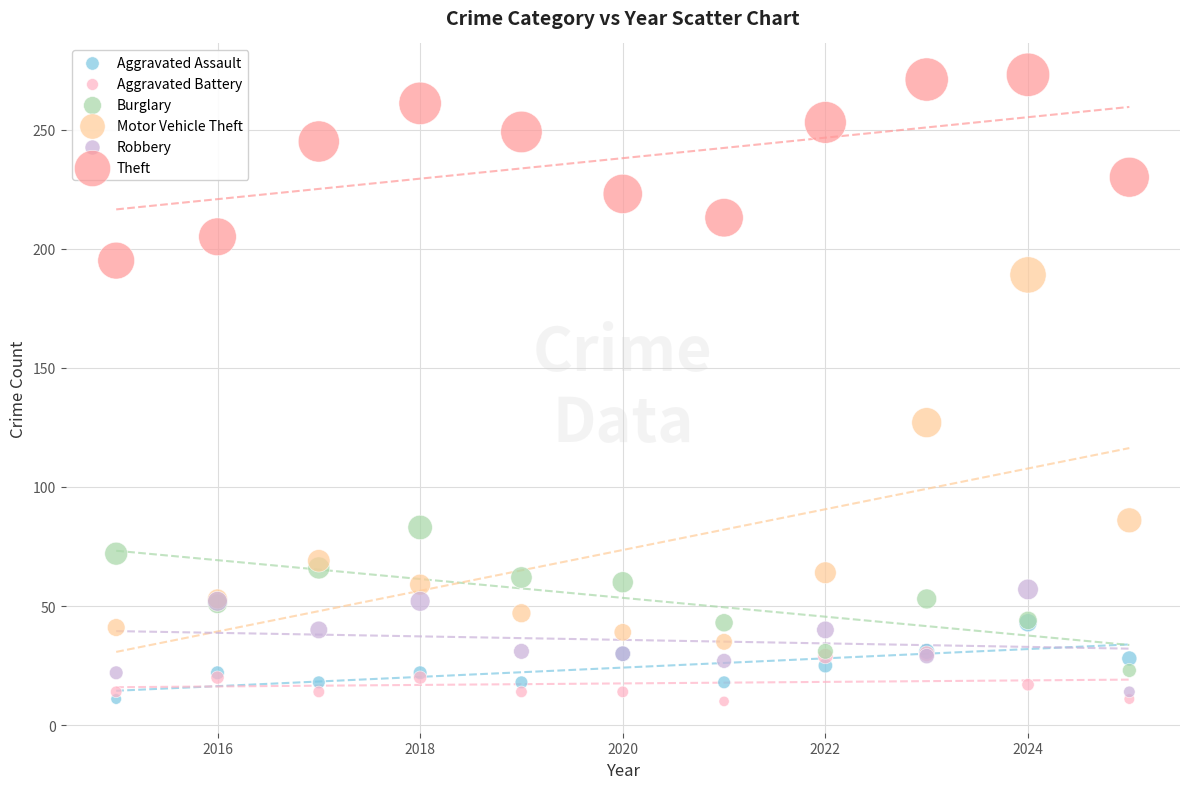

What are all the series names shown in the legend?

Aggravated Assault, Aggravated Battery, Burglary, Motor Vehicle Theft, Robbery, Theft